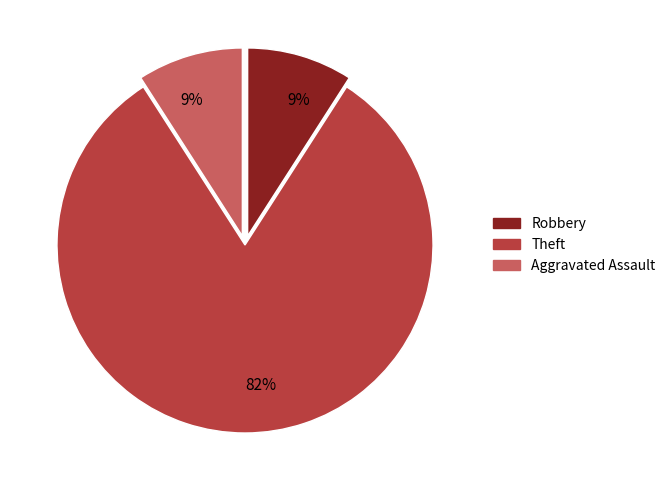

Do Robbery and Theft together represent more than half of the pie?

Yes